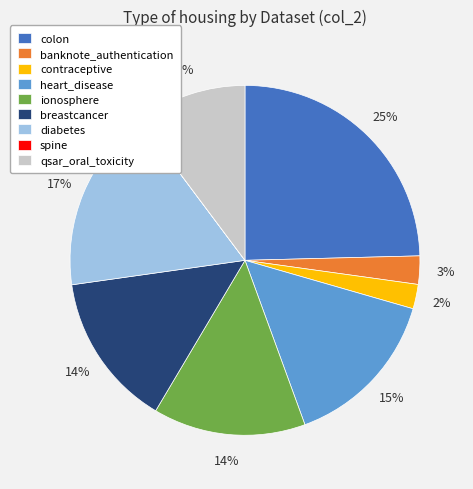

Does any single category account for the majority?

No